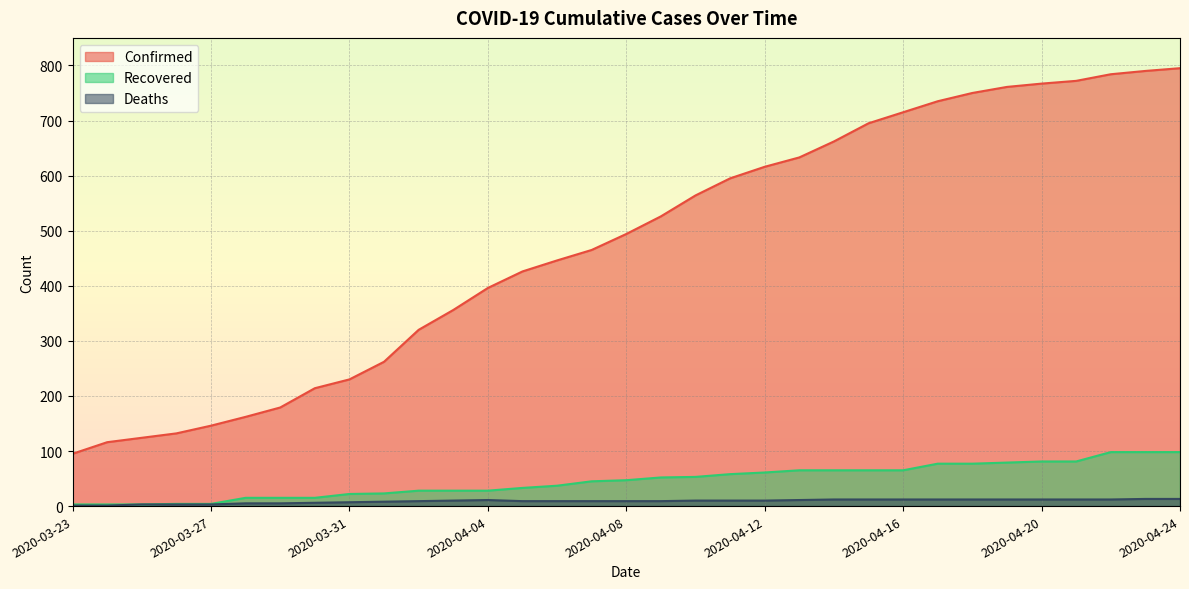

What is the difference between the highest and lowest values at 2020-04-16?

703